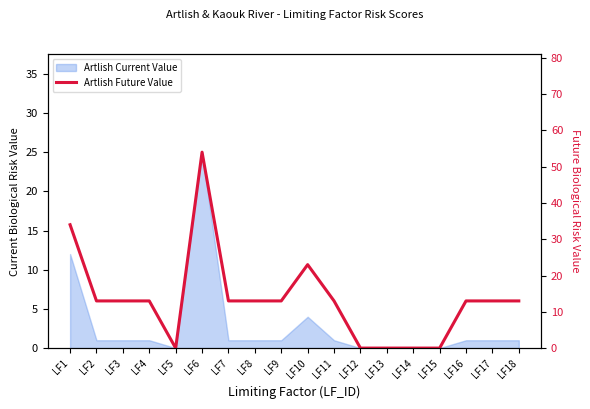

At which category does the chart reach its peak across all series?

LF6